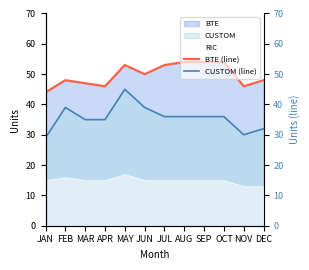

True or false: BTE (line) has a value of 85 at DEC.

False